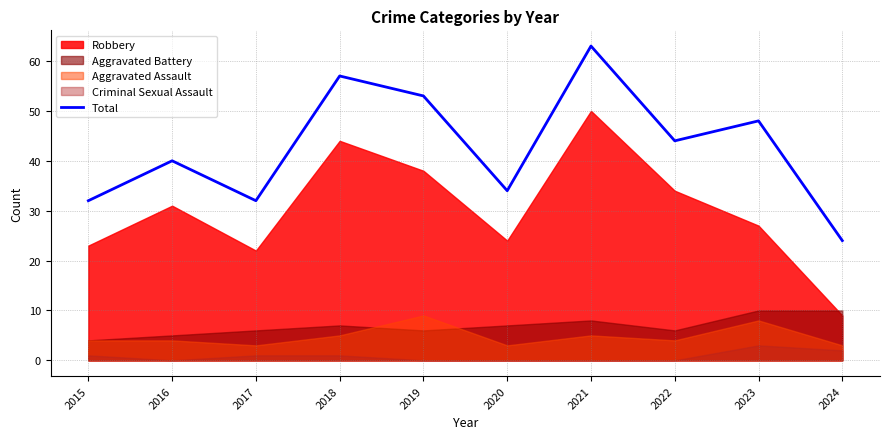

How many data points are less than 44?

5